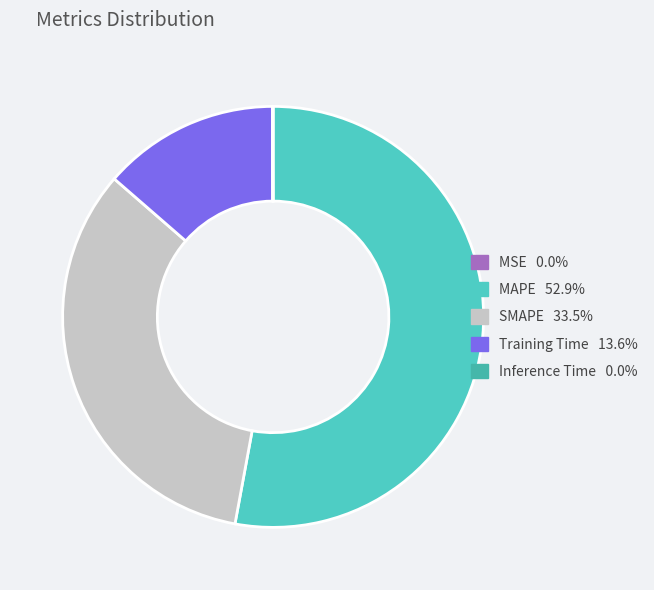

True or false: Training Time accounts for 5% of the total.

False